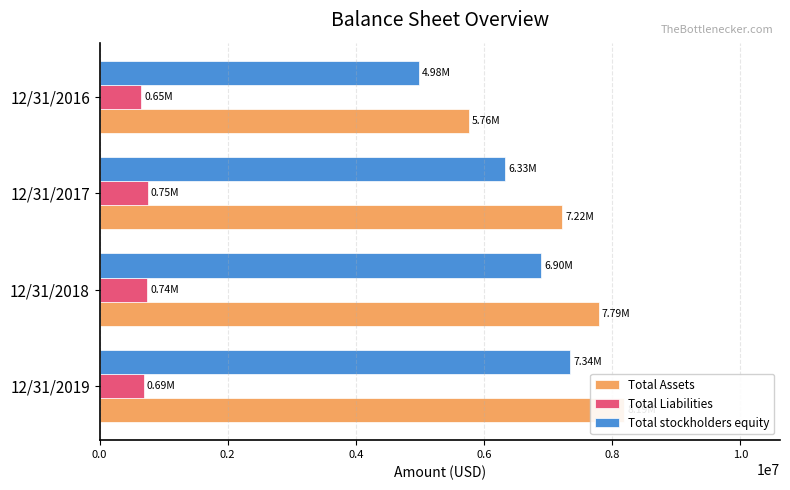

True or false: Total Liabilities has a value of 343081 at 12/31/2016.

False